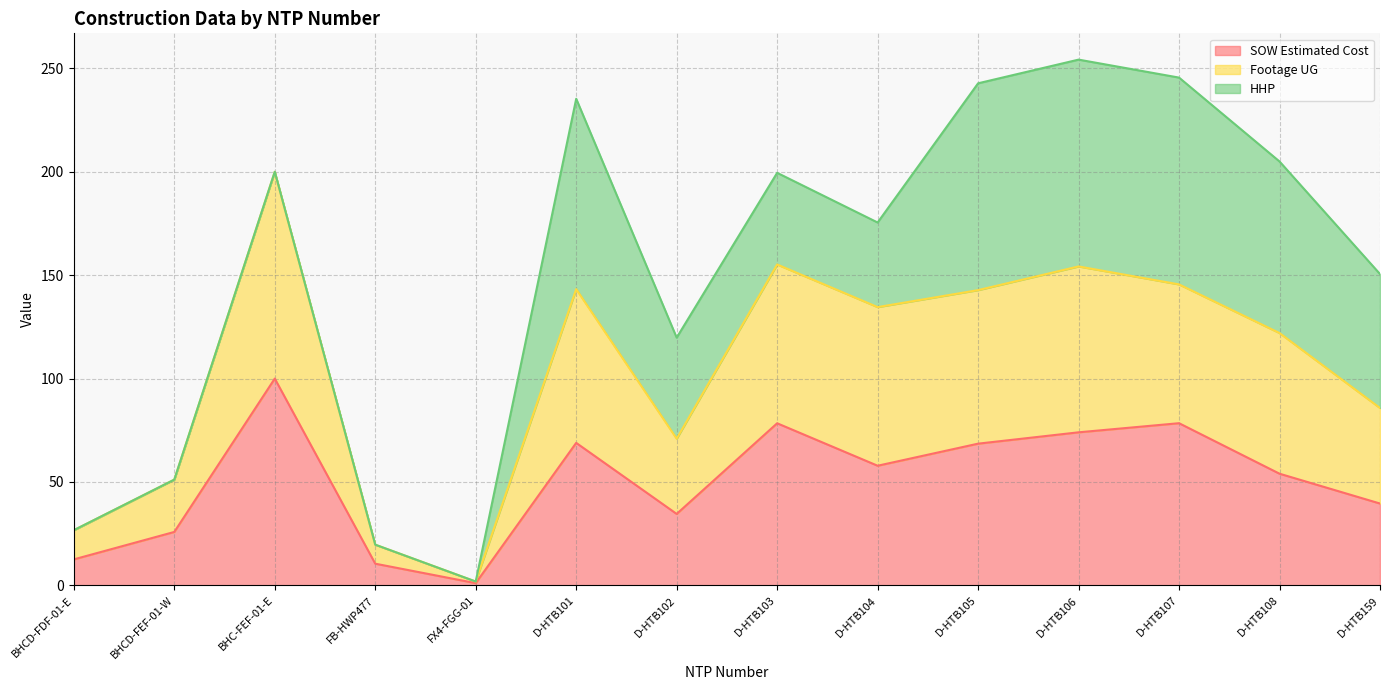

What is the spread (max minus min) of values at D-HTB102?

85.2